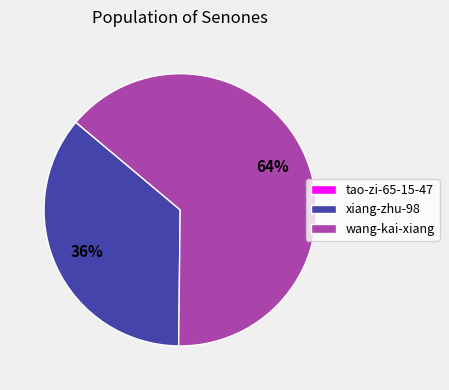

Between xiang-zhu-98 and wang-kai-xiang, which is larger?

wang-kai-xiang